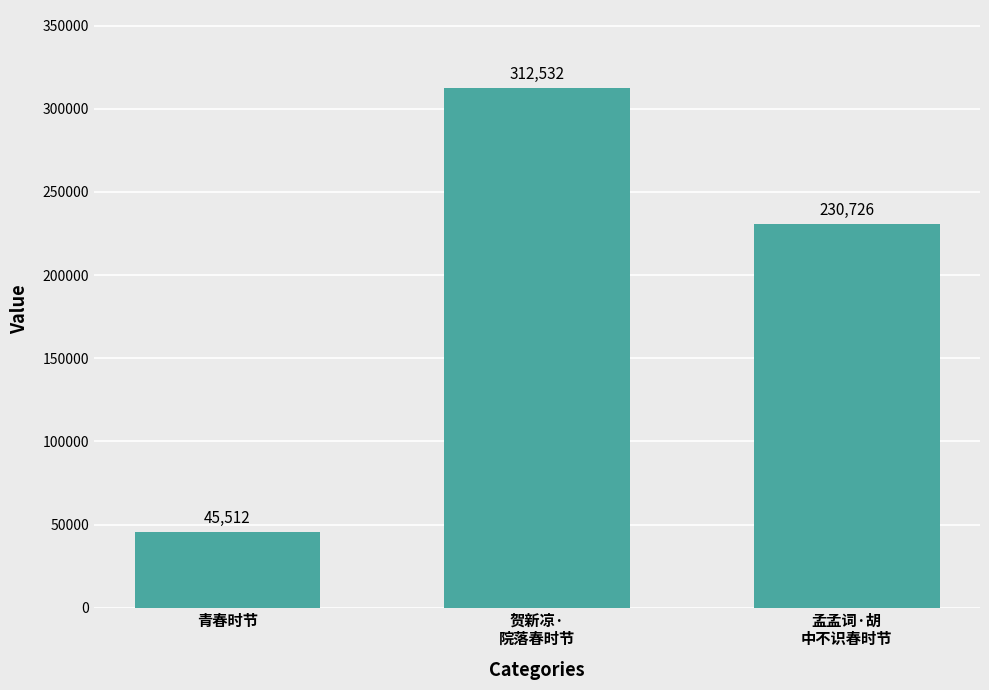

Reading right to left, transcribe all the data shown in this chart.

孟孟词·胡
中不识春时节=230726	贺新凉·
院落春时节=312532	青春时节=45512